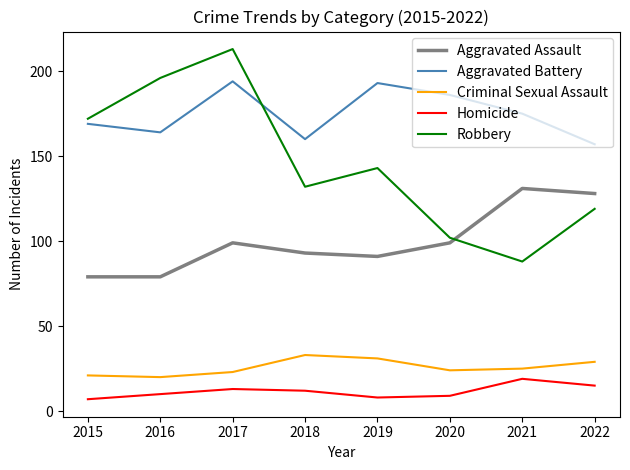

Rank the series at 2022 from highest to lowest value.

Aggravated Battery, Aggravated Assault, Robbery, Criminal Sexual Assault, Homicide